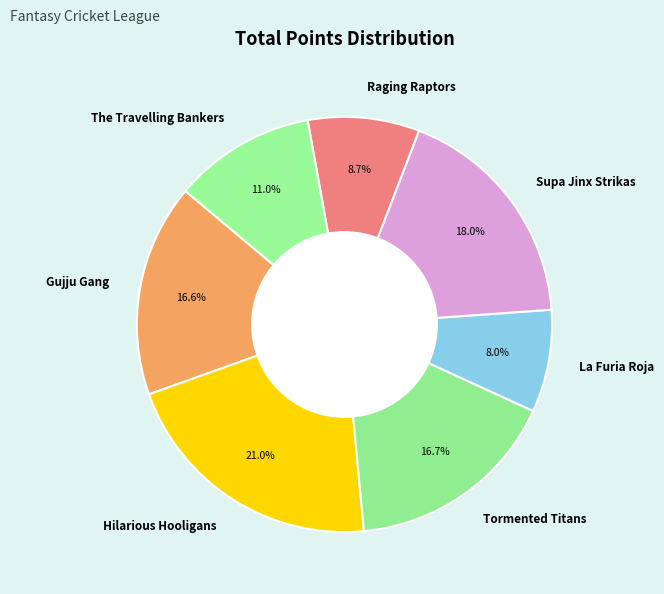

Which slice is the smallest?

La Furia Roja